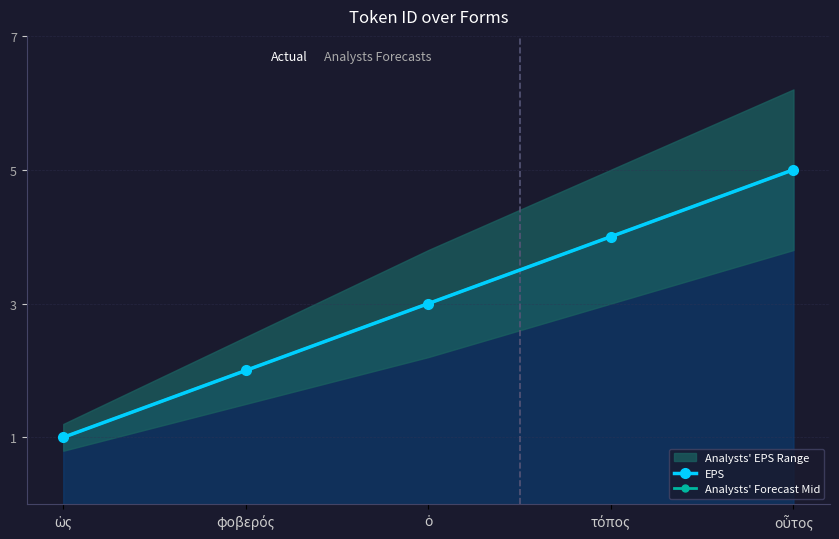

At which label is Analysts' Forecast Mid closest to 3?

ὁ